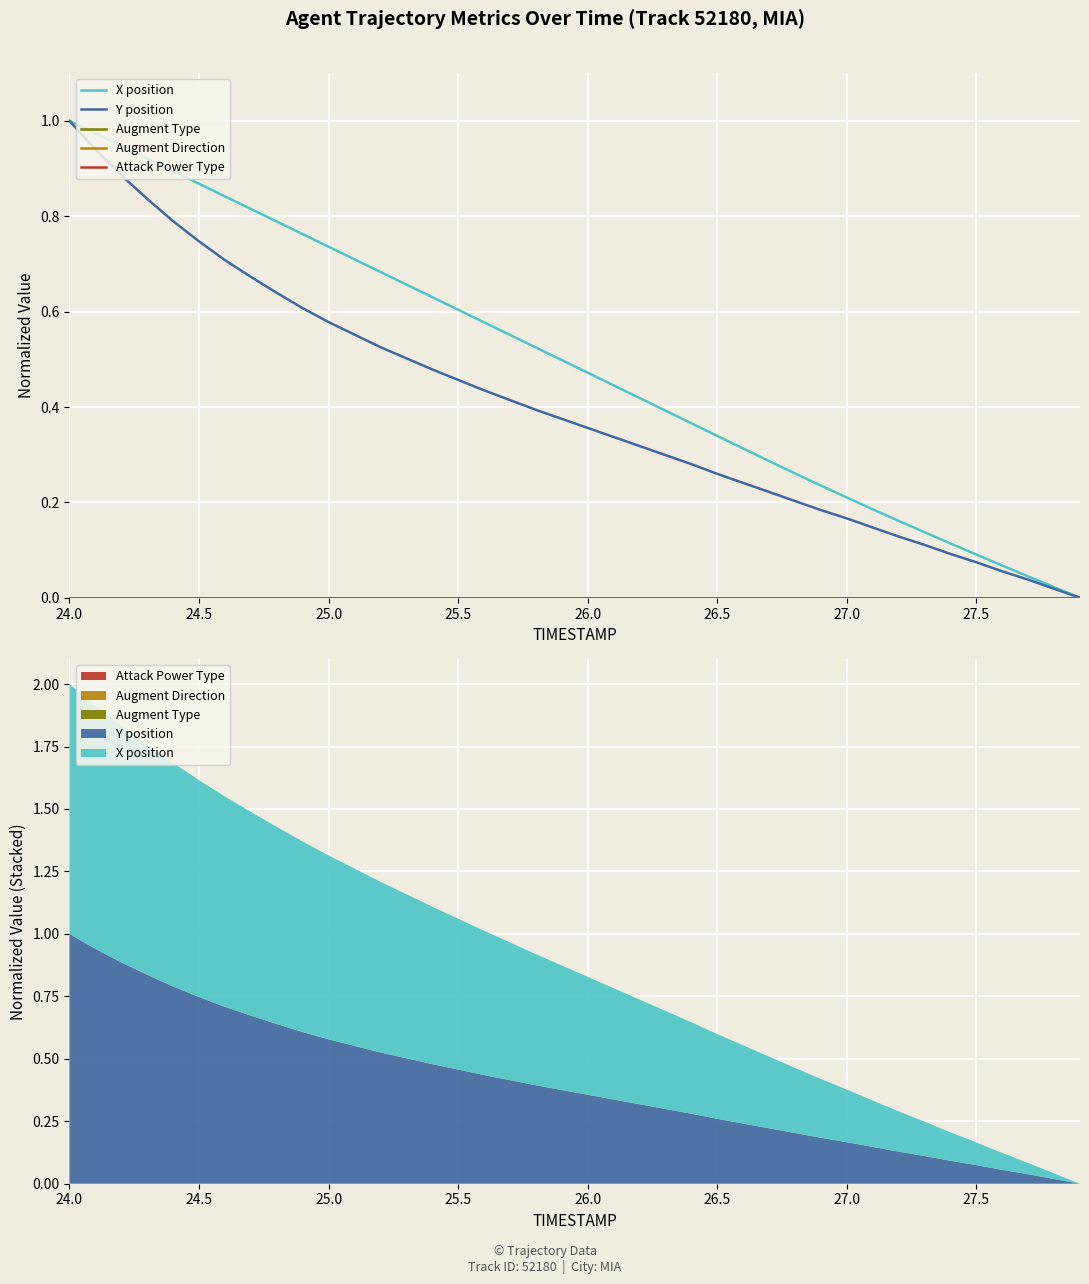

Is the value of Augment Type at 25.0 greater than the value of Attack Power Type at 38?

No